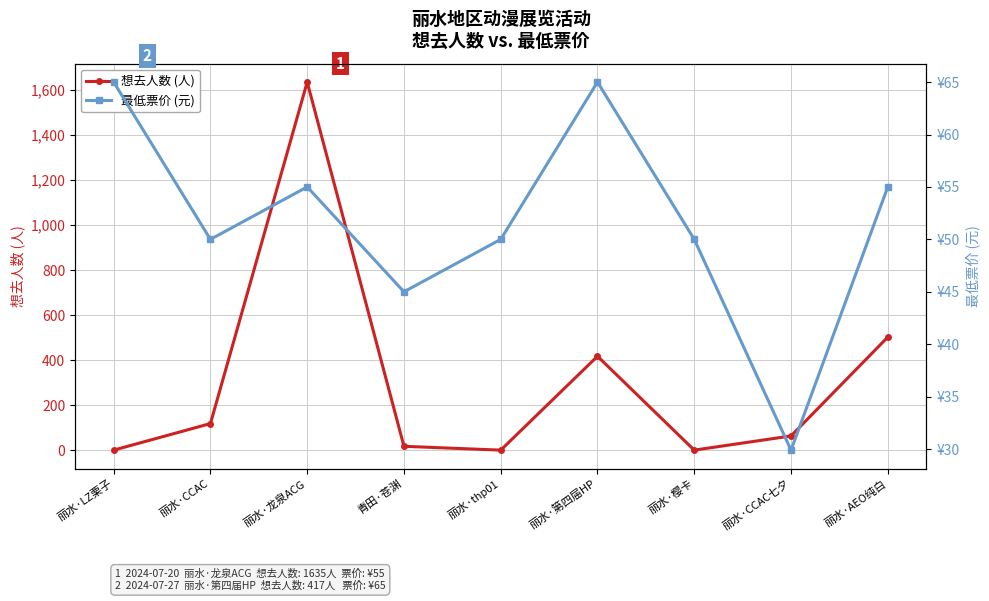

Which series ends up on top after the final intersection of 想去人数 (人) and 最低票价 (元)?

想去人数 (人)